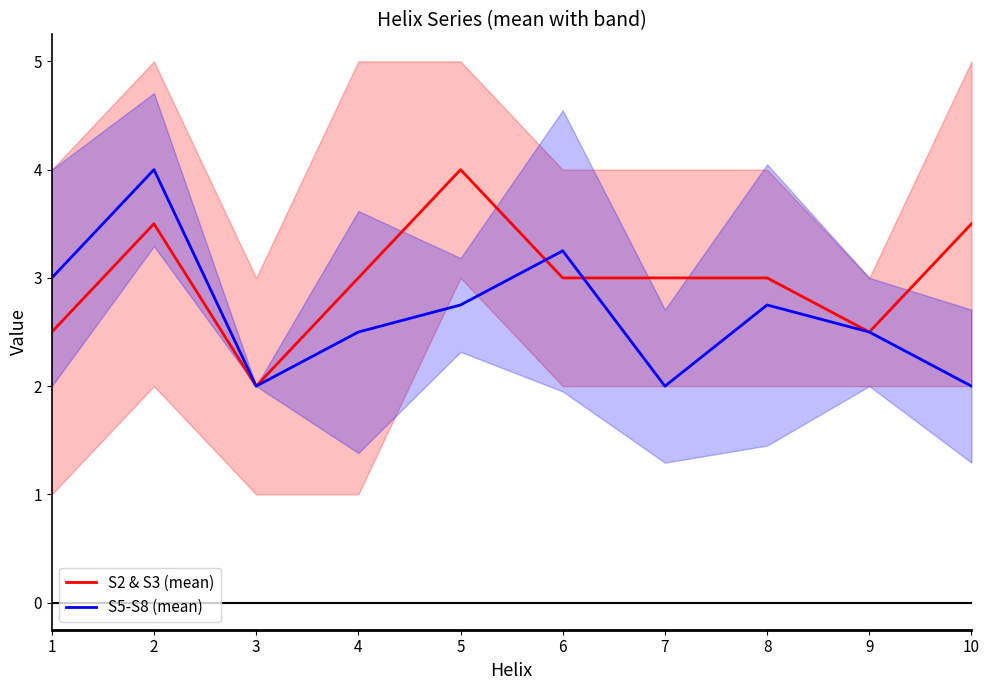

The value of S5-S8 (mean) at 9 is 2.5. True or false?

True